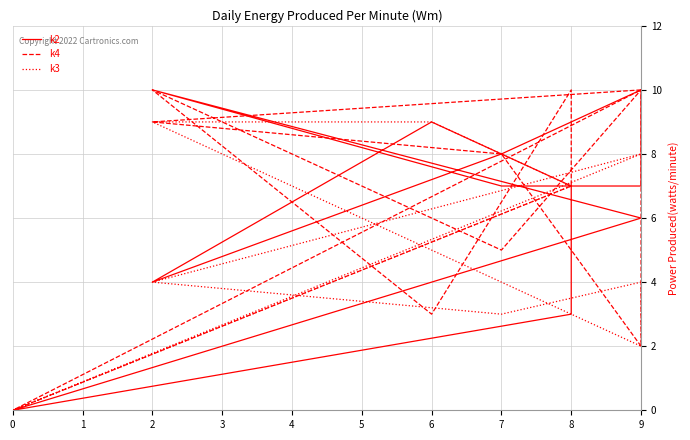

What are all the series names shown in the legend?

k2, k4, k3